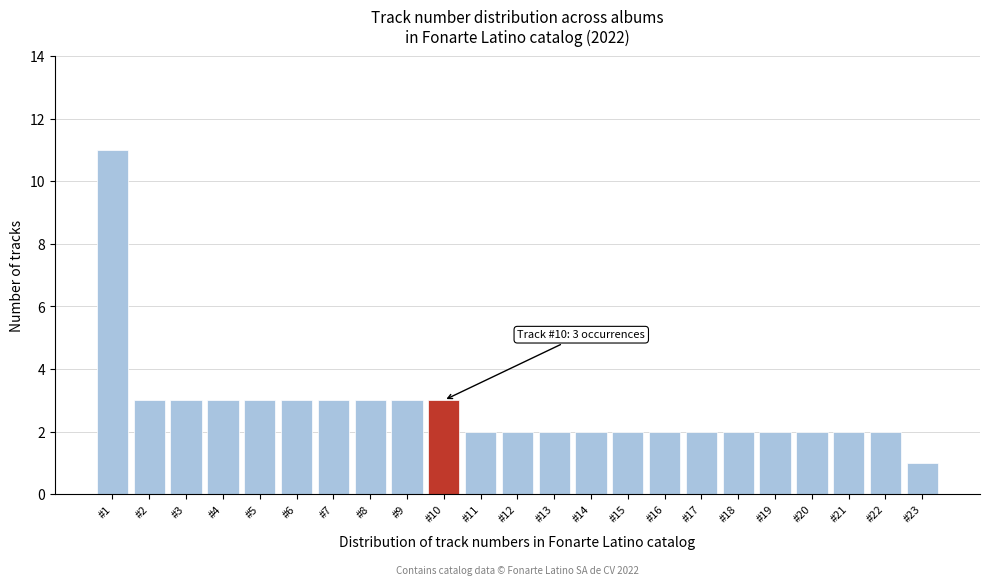

Reading left to right, extract all data points from this chart.

#1=11	#2=3	#3=3	#4=3	#5=3	#6=3	#7=3	#8=3	#9=3	#10=3	#11=2	#12=2	#13=2	#14=2	#15=2	#16=2	#17=2	#18=2	#19=2	#20=2	#21=2	#22=2	#23=1